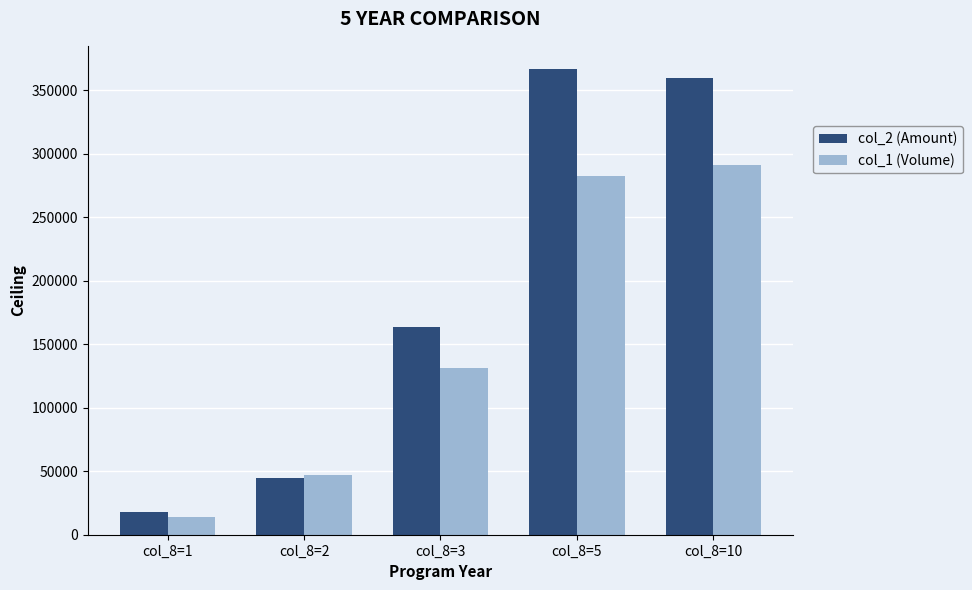

What is the minimum value shown in the chart?

14000